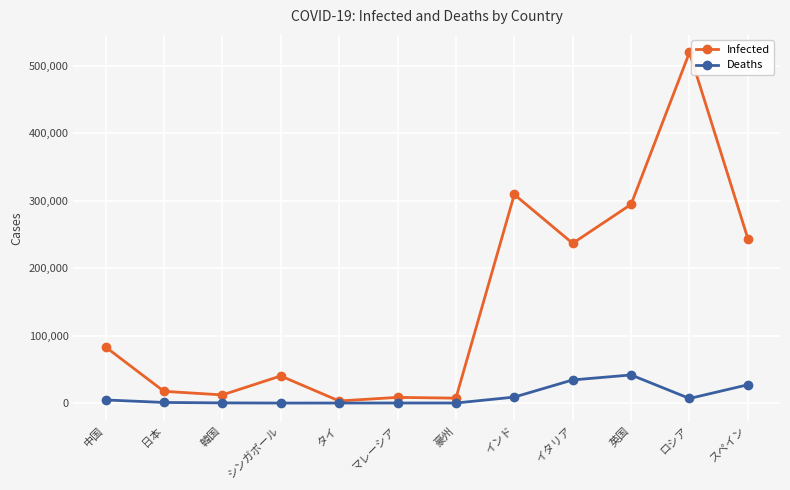

At how many categories does at least one series exceed 98947?

5